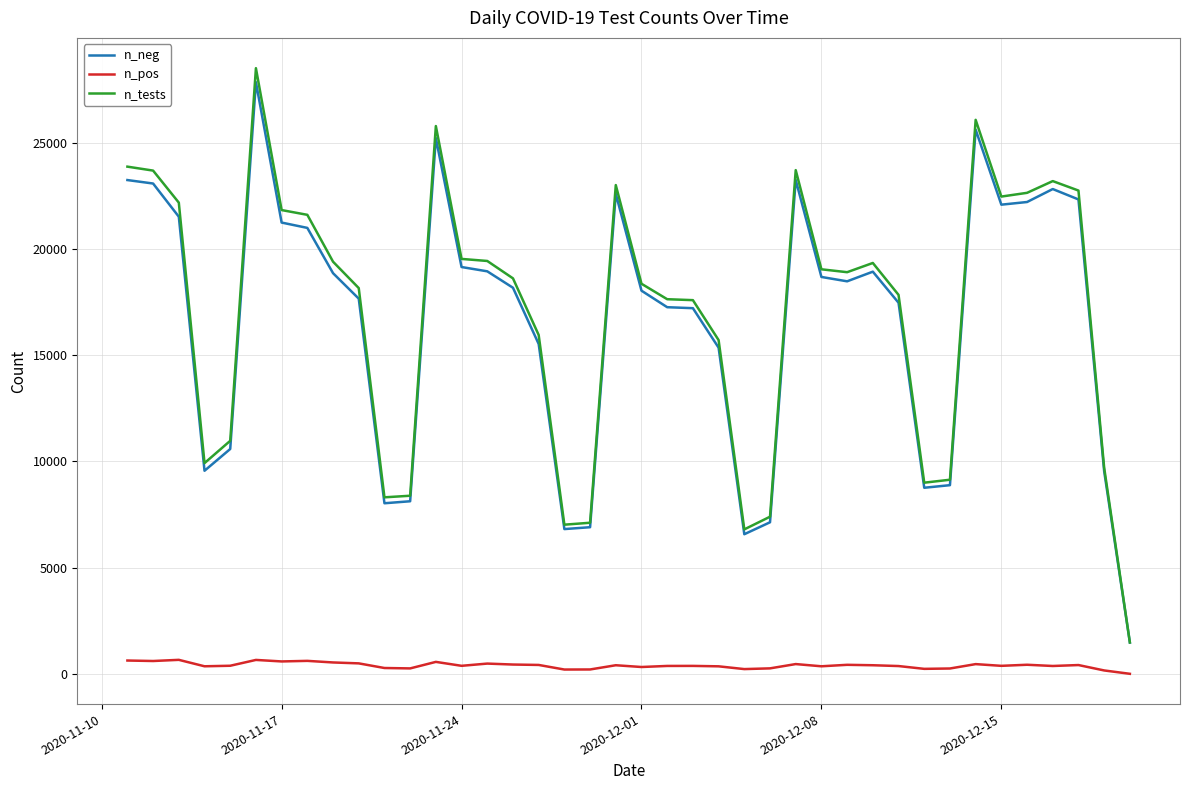

What are all the series names shown in the legend?

n_neg, n_pos, n_tests